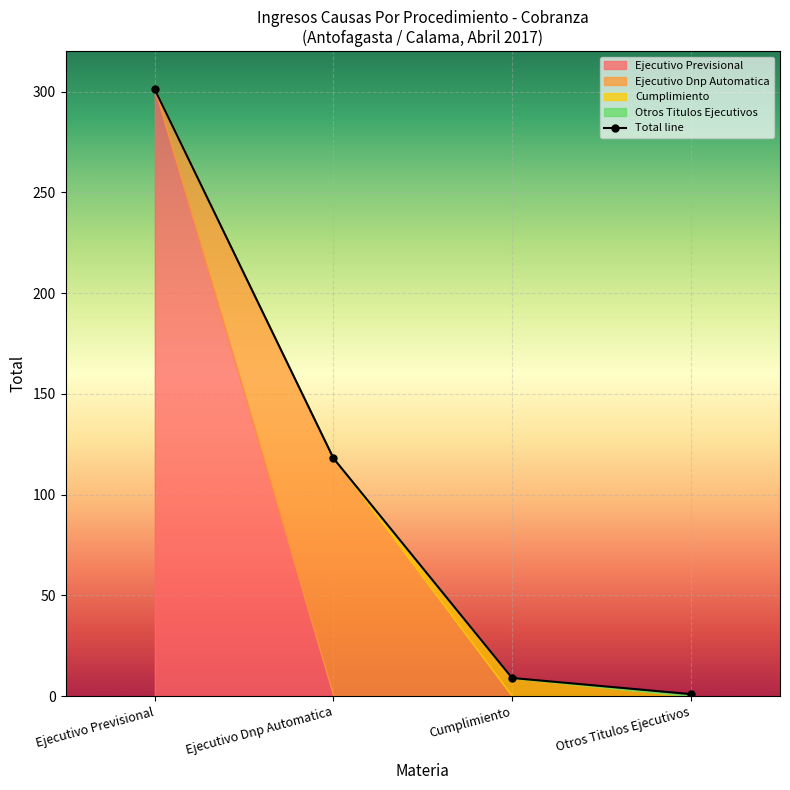

The chart shows a value of 1 at Otros Titulos Ejecutivos. True or false?

False